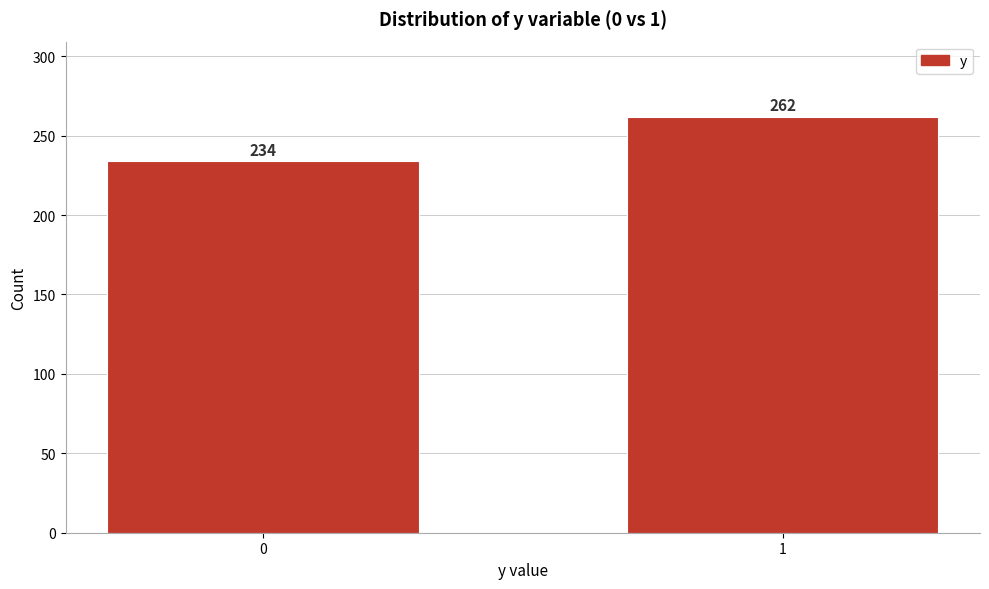

Reading left to right, list all the values displayed in this chart.

234	262